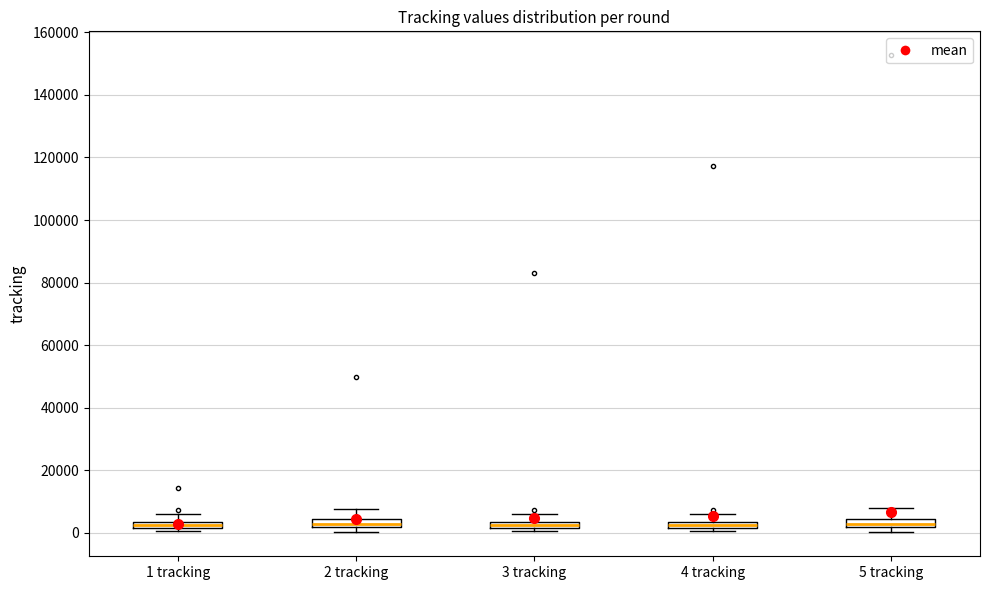

Where does the upper whisker of the box for 3 tracking end on the y-axis? The values are not printed on the chart, so give them approximately, as read against the axis.

6000